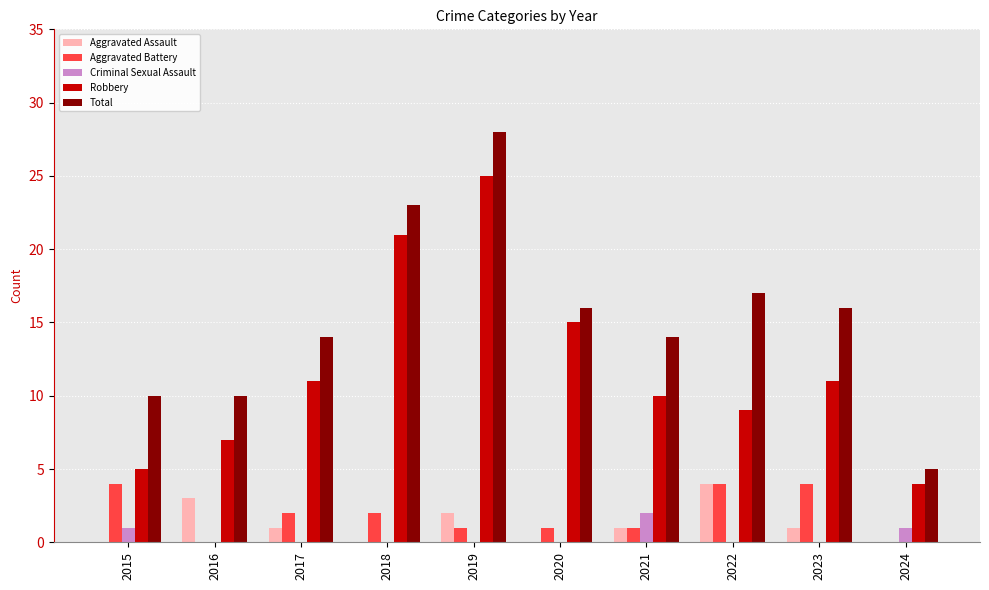

What are all the series names shown in the legend?

Aggravated Assault, Aggravated Battery, Criminal Sexual Assault, Robbery, Total